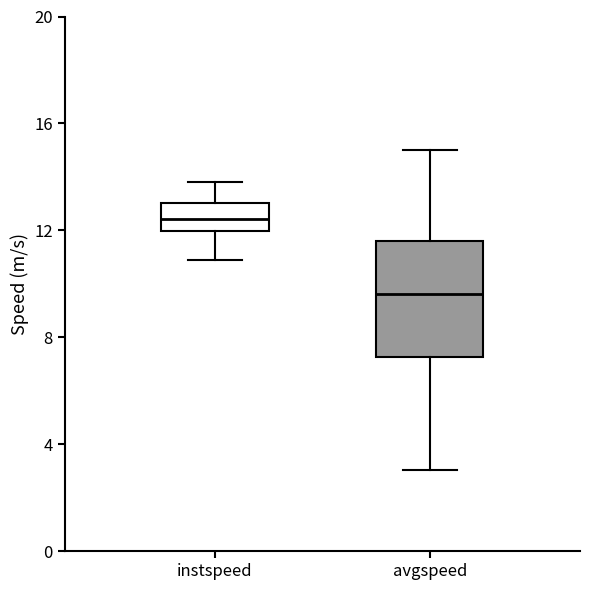

Where does the median line of the box for avgspeed sit on the y-axis? The values are not printed on the chart, so give them approximately, as read against the axis.

9.5